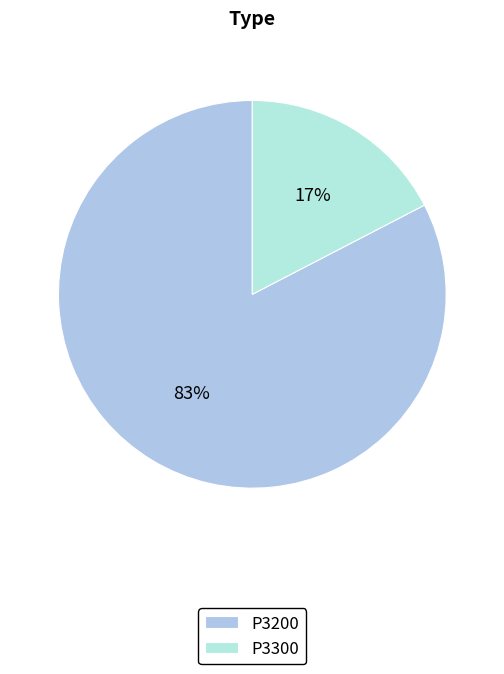

Count the number of slices in the pie.

2